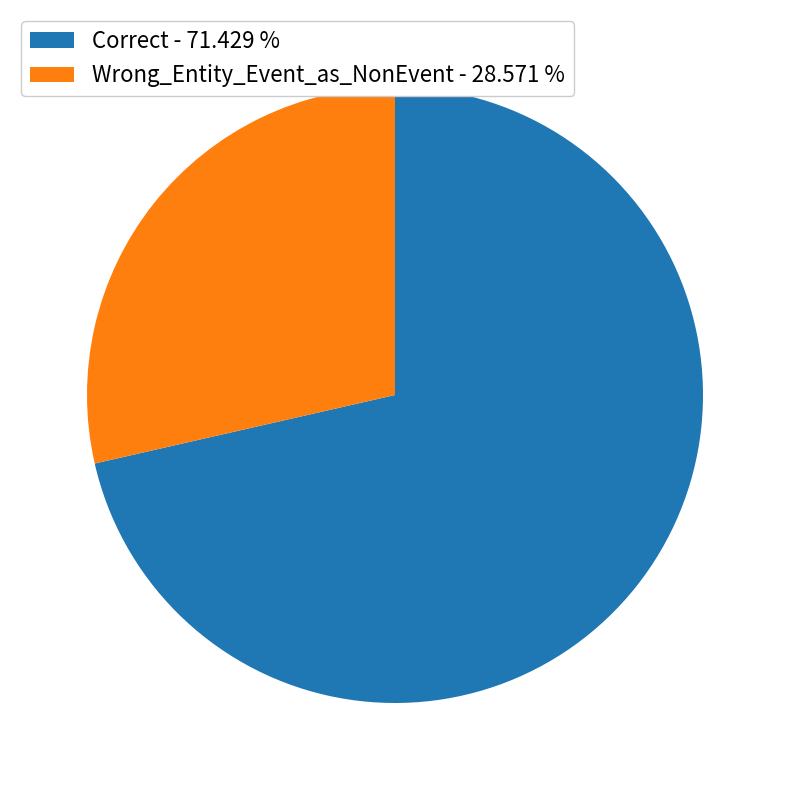

Which has a higher value, Correct - 71.429 % or Wrong_Entity_Event_as_NonEvent - 28.571 %?

Correct - 71.429 %